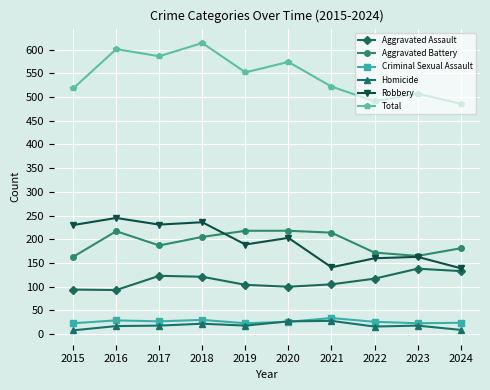

What is the average value of the Total series?

545